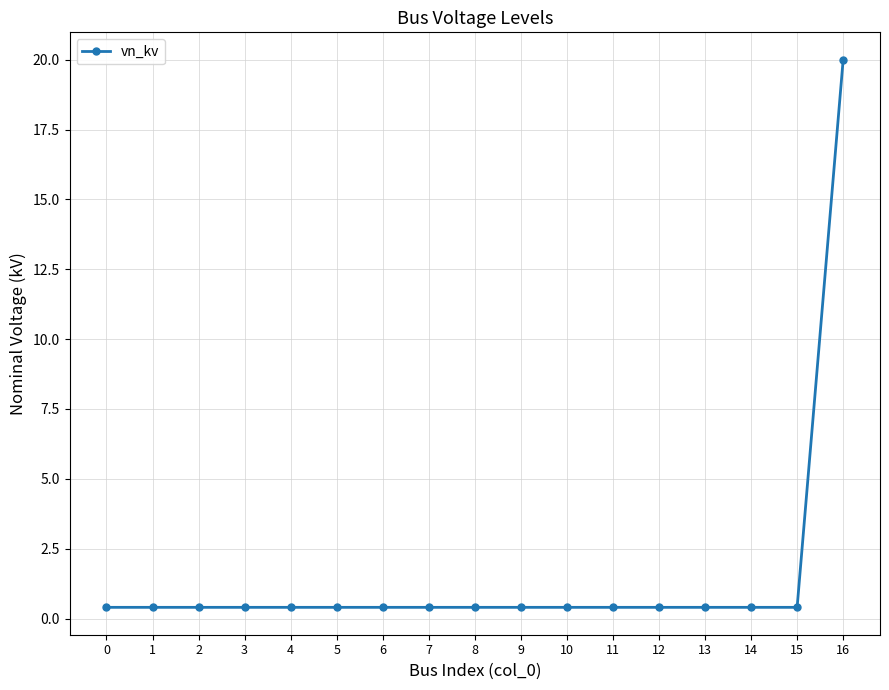

Reading left to right, extract all data points from this chart.

0.4	0.4	0.4	0.4	0.4	0.4	0.4	0.4	0.4	0.4	0.4	0.4	0.4	0.4	0.4	0.4	20.0